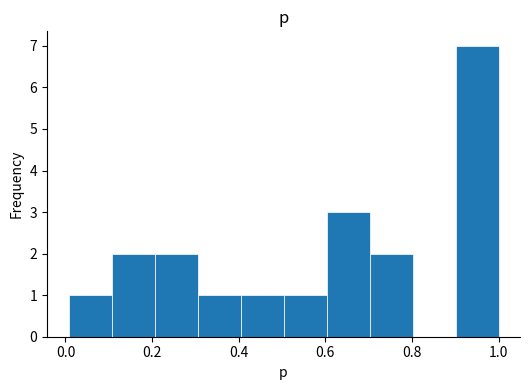

Reading left to right, transcribe this chart: for each bar, give the range it covers on the x-axis and its height. Neither the bar edges nor the heights are printed on the chart, so give them approximately, as read against the axes.

0.0 to 0.1: 1
0.1 to 0.2: 2
0.2 to 0.3: 2
0.3 to 0.4: 1
0.4 to 0.5: 1
0.5 to 0.6: 1
0.6 to 0.7: 3
0.7 to 0.8: 2
0.8 to 0.9: 0
0.9 to 1.0: 7